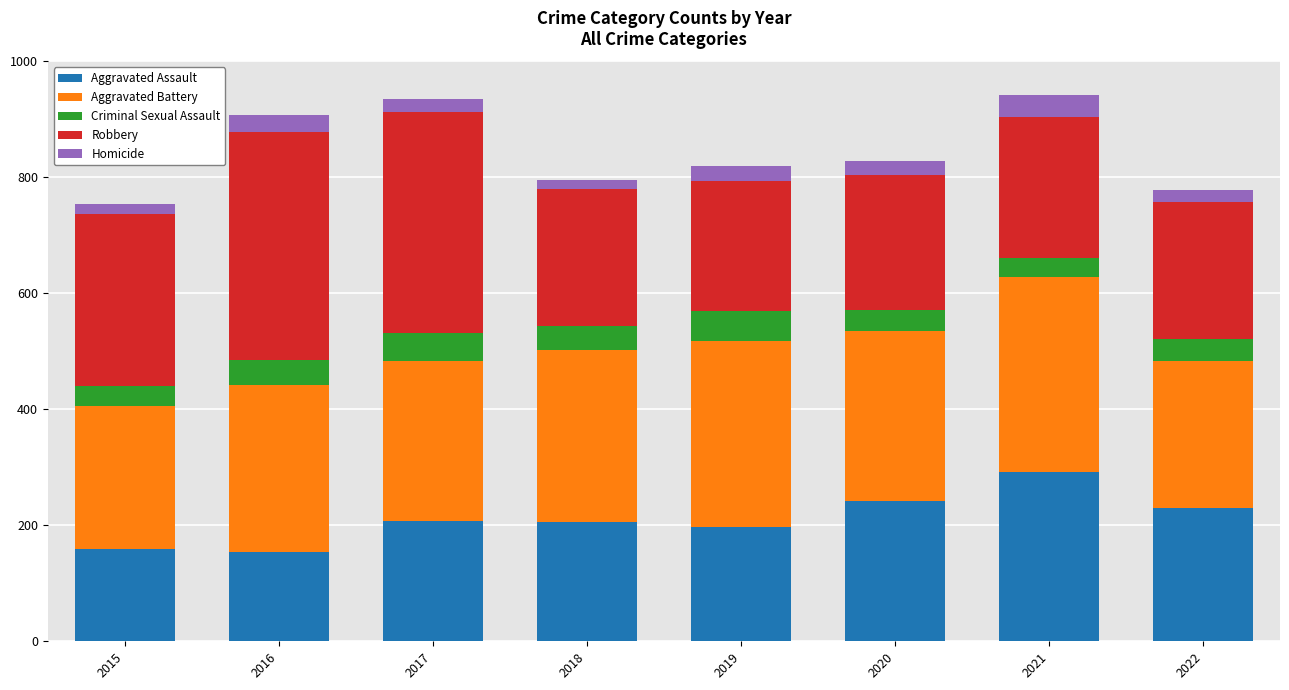

What is the maximum value for Aggravated Assault?

292